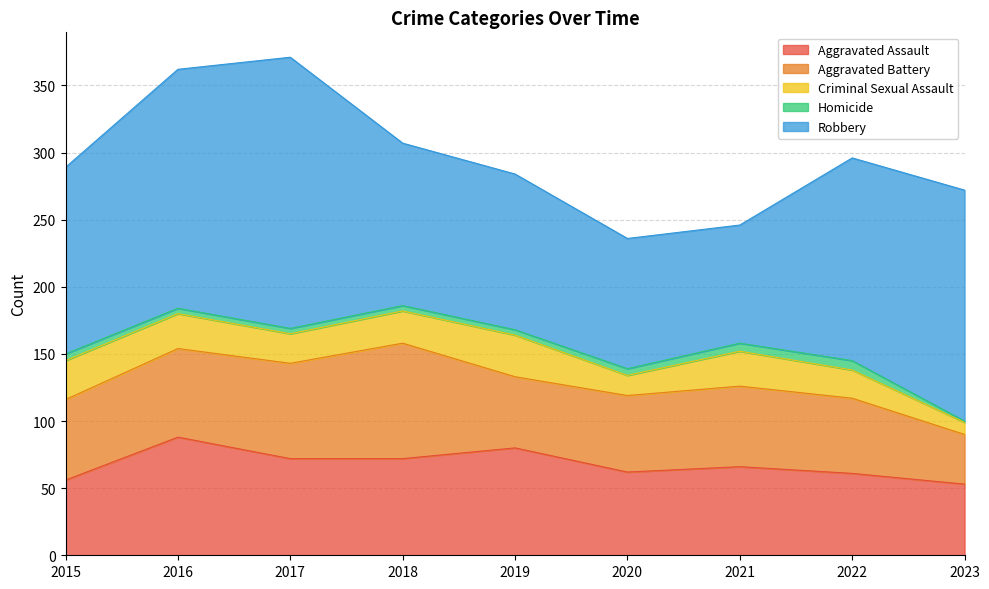

Reading right to left, what are all the values shown in this chart?

Aggravated Assault: 2023=53	2022=61	2021=66	2020=62	2019=80	2018=72	2017=72	2016=88	2015=56
Aggravated Battery: 2023=37	2022=56	2021=60	2020=57	2019=53	2018=86	2017=71	2016=66	2015=60
Criminal Sexual Assault: 2023=9	2022=21	2021=26	2020=15	2019=31	2018=24	2017=22	2016=26	2015=29
Homicide: 2023=1	2022=7	2021=6	2020=5	2019=4	2018=4	2017=4	2016=4	2015=5
Robbery: 2023=172	2022=151	2021=88	2020=97	2019=116	2018=121	2017=202	2016=178	2015=139